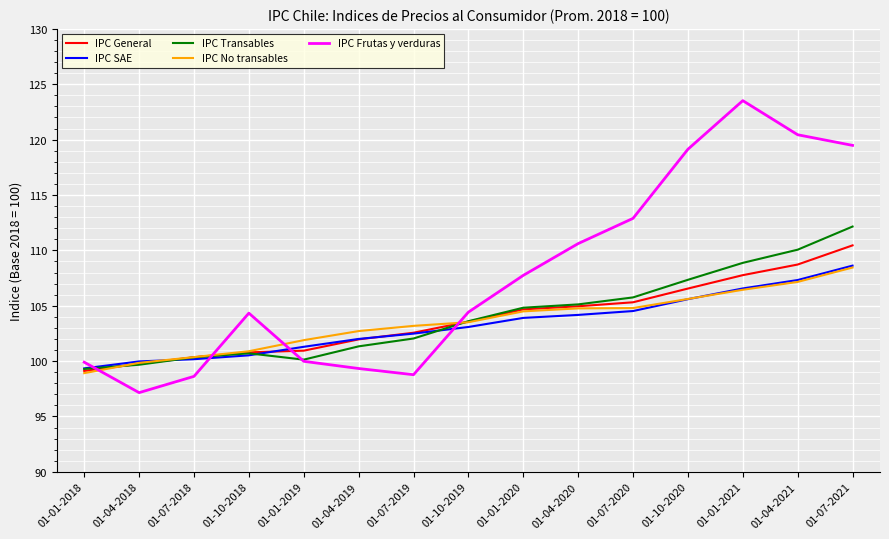

Count the number of categories in the chart.

15